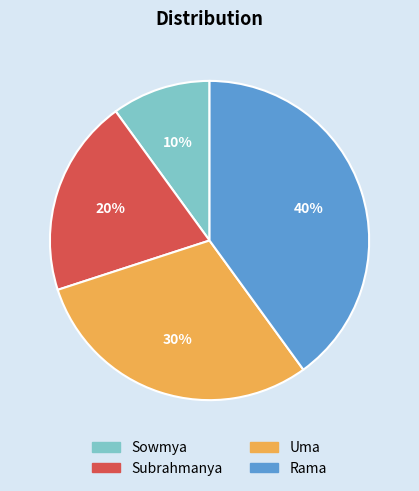

Do Rama and Subrahmanya together represent more than half of the pie?

Yes